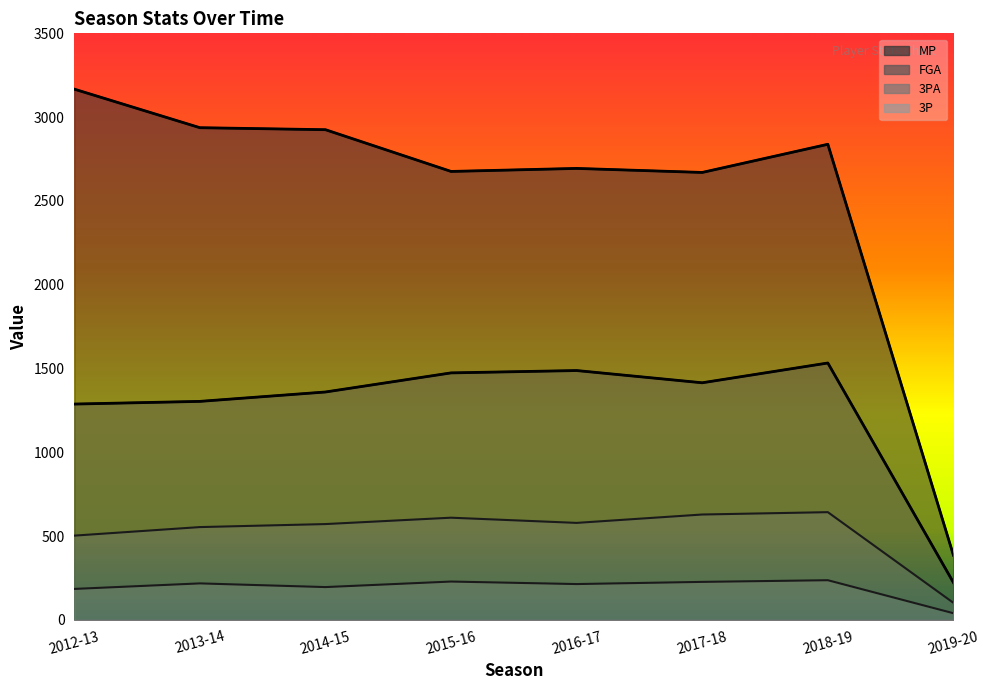

List the series in order of their peak value, lowest first.

3P, 3PA, FGA, MP